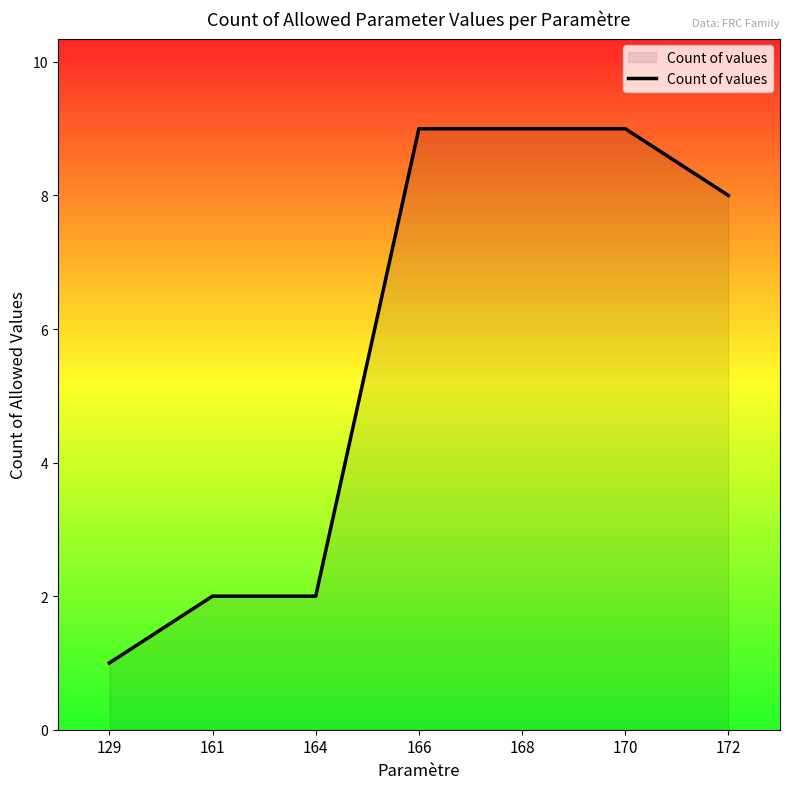

Reading left to right, transcribe all the data shown in this chart.

129=1	161=2	164=2	166=9	168=9	170=9	172=8